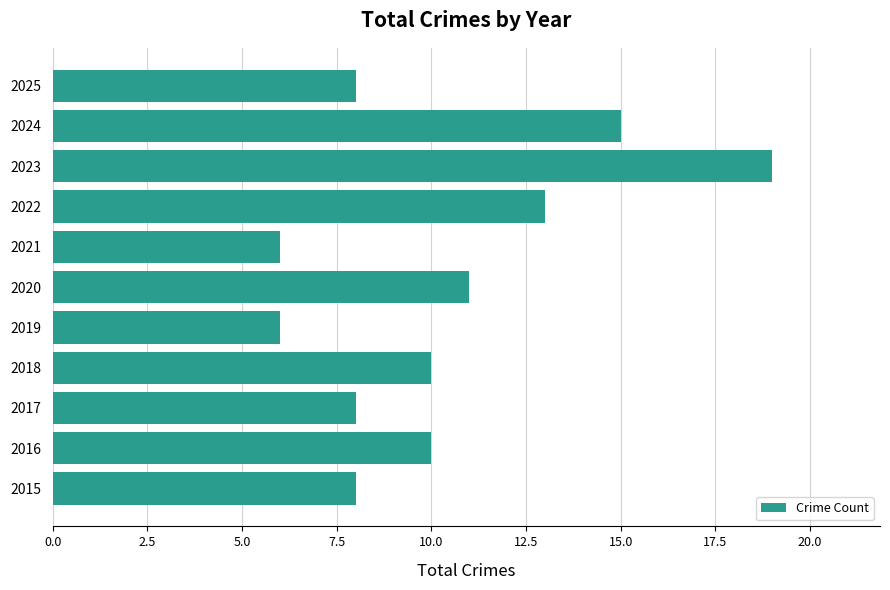

Reading bottom to top, what are all the values shown in this chart?

8	10	8	10	6	11	6	13	19	15	8